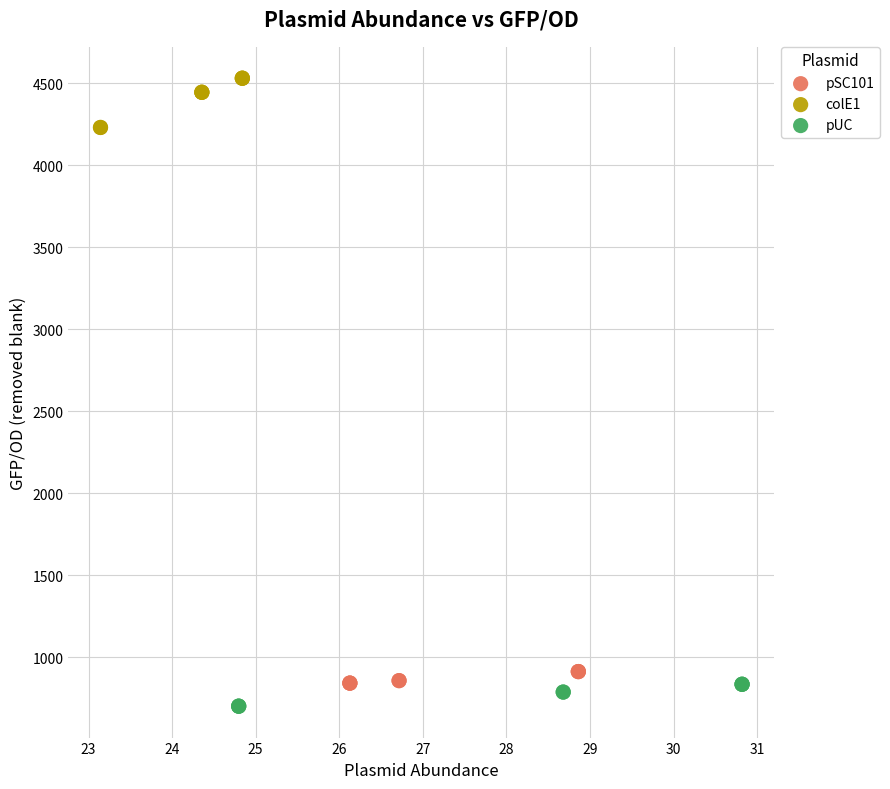

Which series has the widest spread of Y values?

colE1